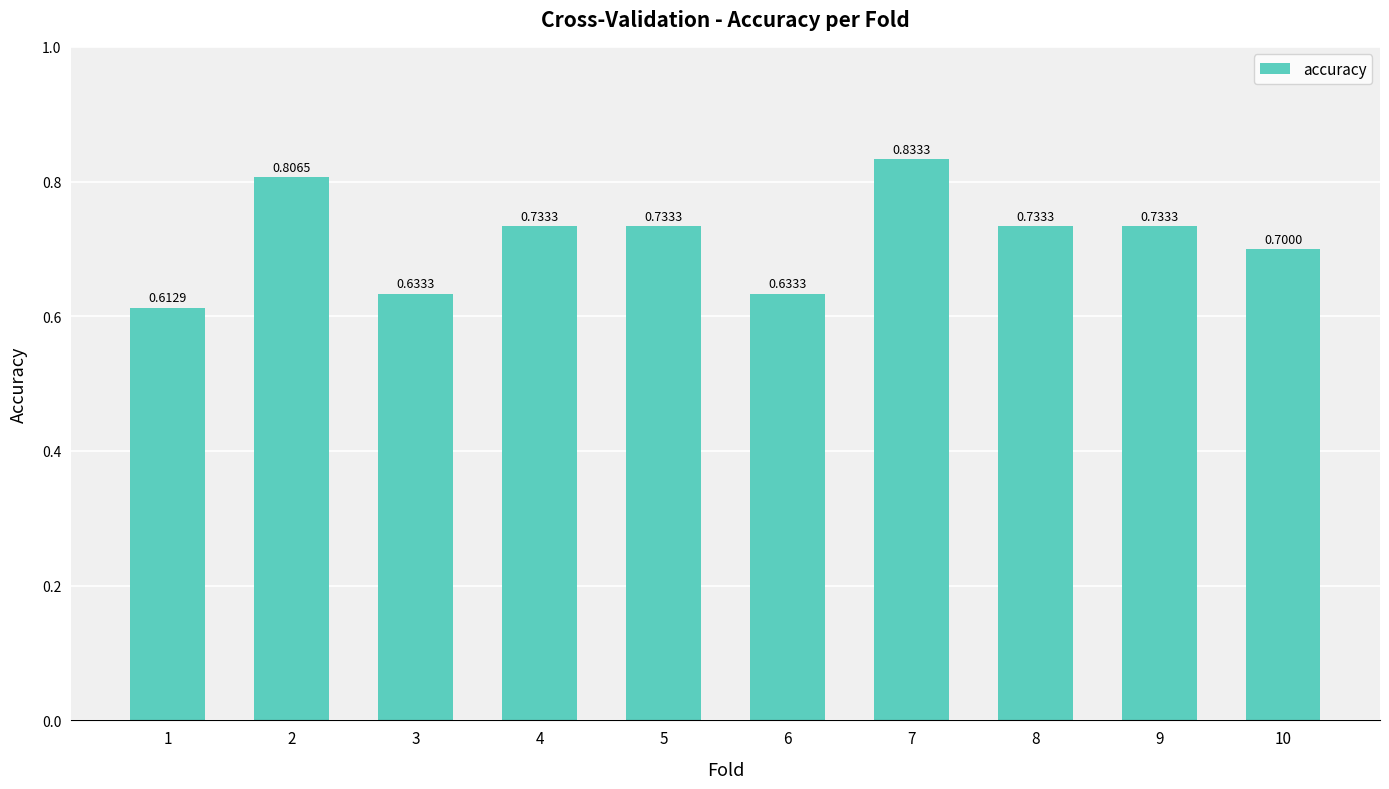

Which has a higher value, 8 or 10?

8